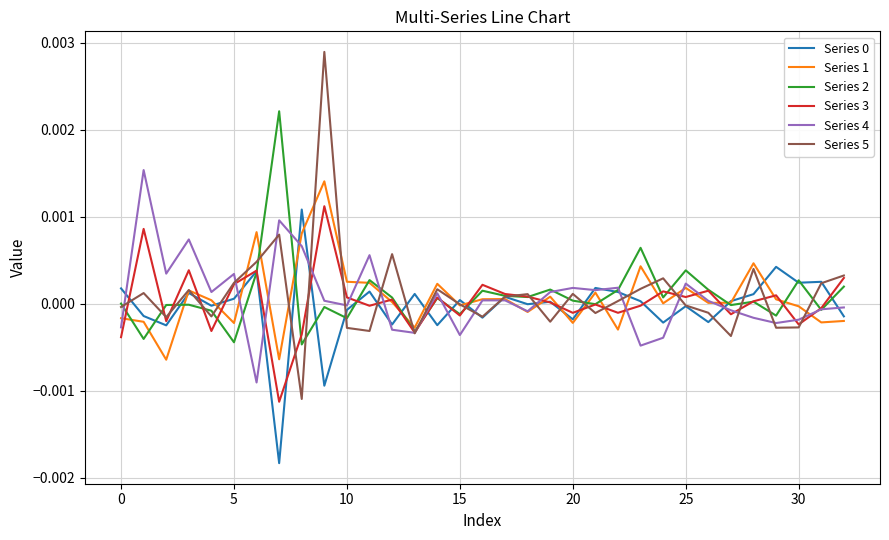

Which series has the widest spread of values?

Series 5